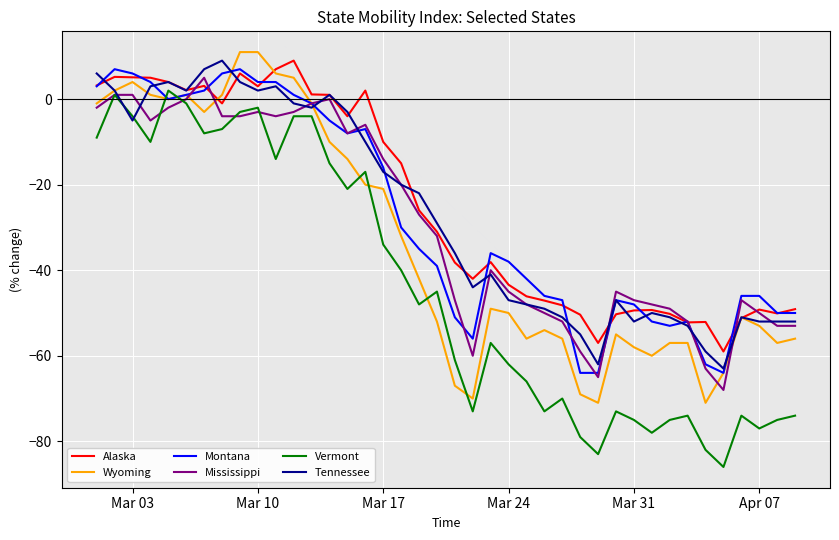

What are all the series names shown in the legend?

Alaska, Wyoming, Montana, Mississippi, Vermont, Tennessee